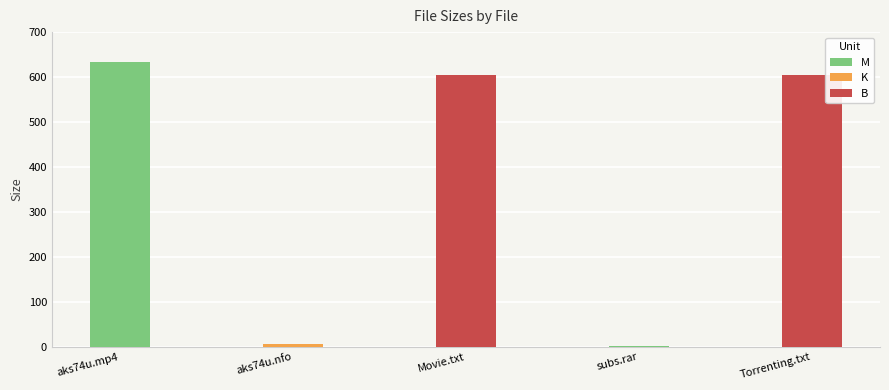

Reading left to right, what are all the values shown in this chart?

batea-bdrip-aks74u.mp4=634.3	batea-bdrip-aks74u.nfo=7.0	READ this before playing the Movie.txt=605.0	subs/subs.rar=1.9	www.Torrenting.com.txt=605.0